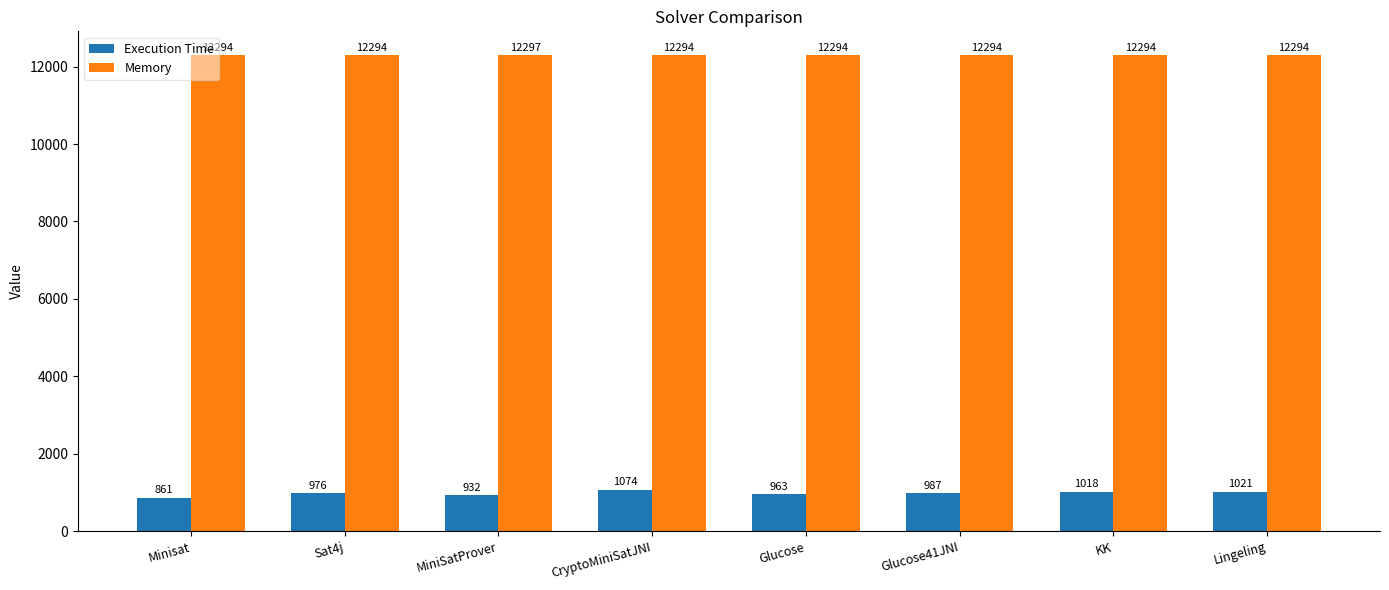

At which category is the sum across all series the highest?

CryptoMiniSatJNI